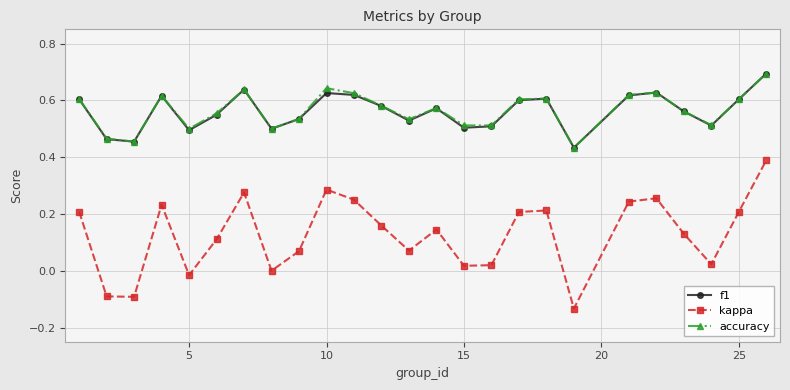

In kappa, how many points are higher than both neighbors (excluding endpoints)?

6